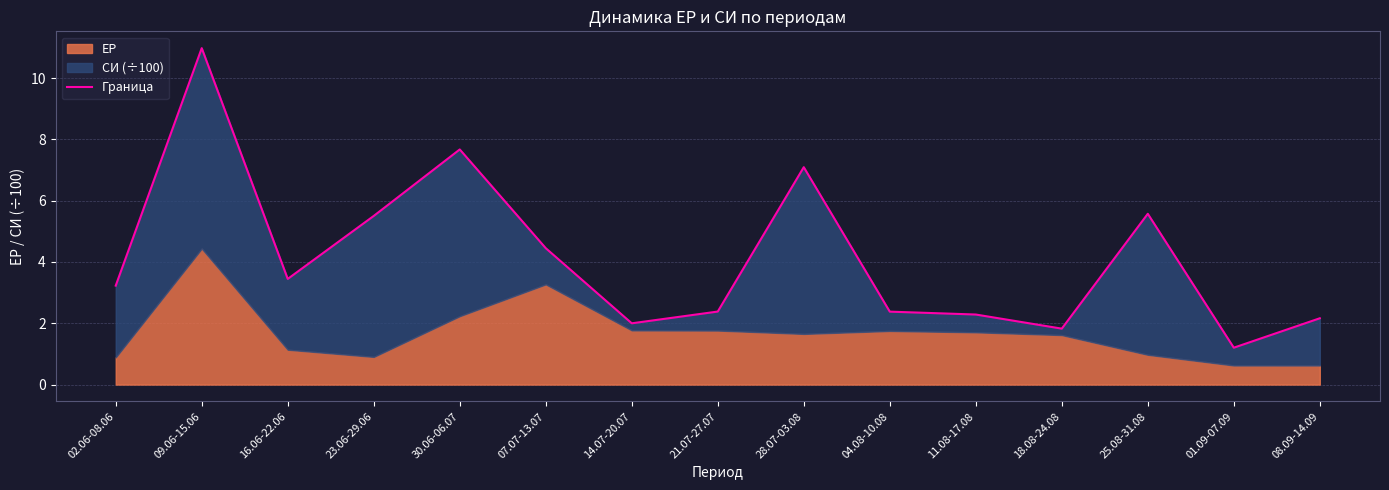

True or false: there are more than 1 points higher than both neighbors.

True